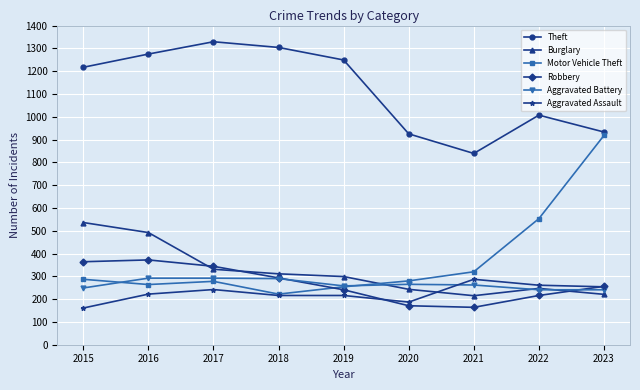

True or false: Motor Vehicle Theft has a value of 102 at 2018.

False